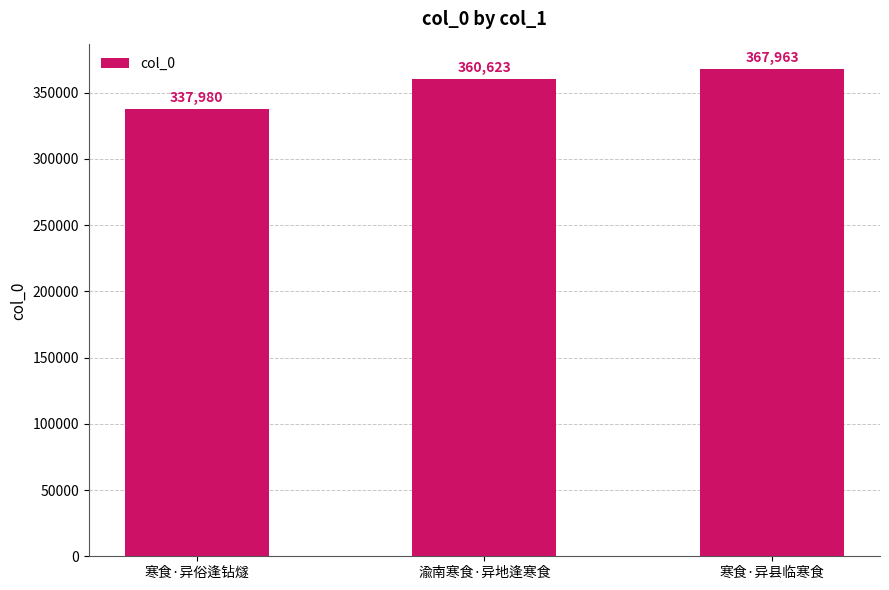

True or false: the data shows 367963 at 寒食·异县临寒食.

True